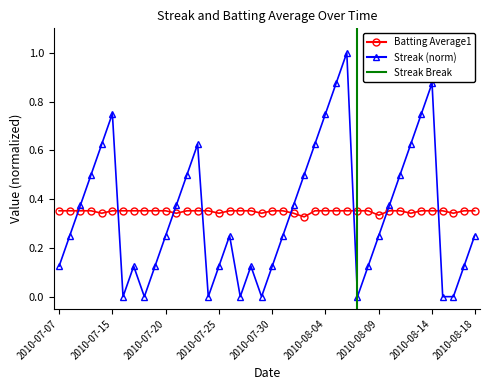

Is the value of Streak at 2010-07-16 greater than the value of Batting Average1 at 2010-07-29?

No